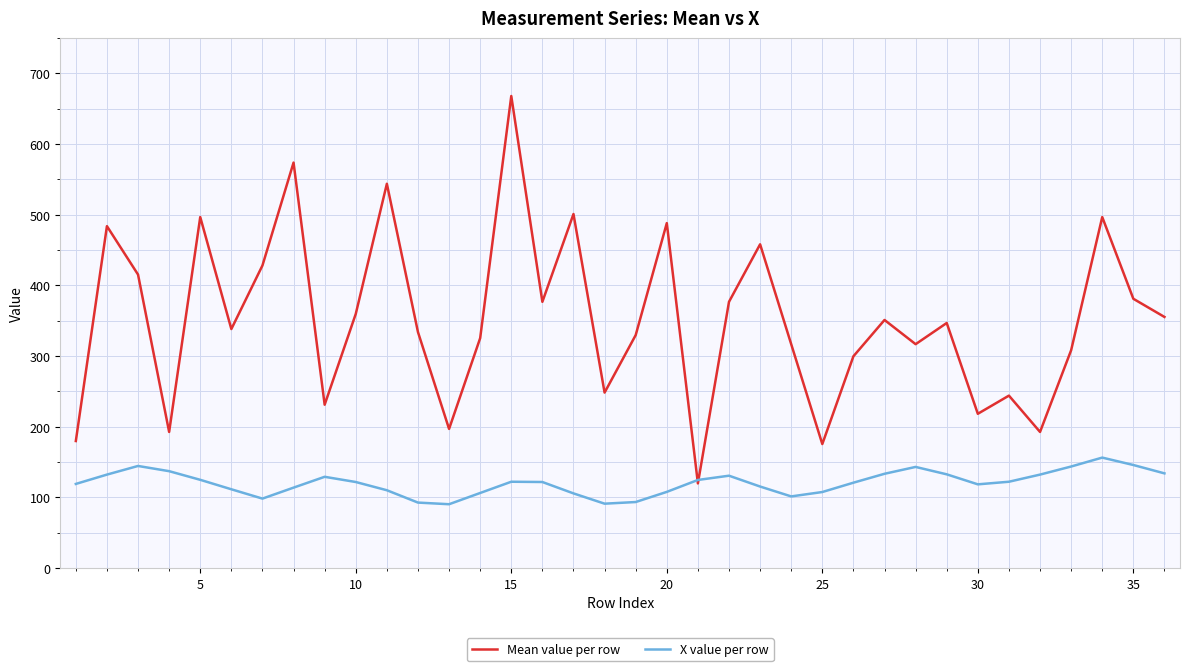

What is the minimum value shown in the chart?

90.4